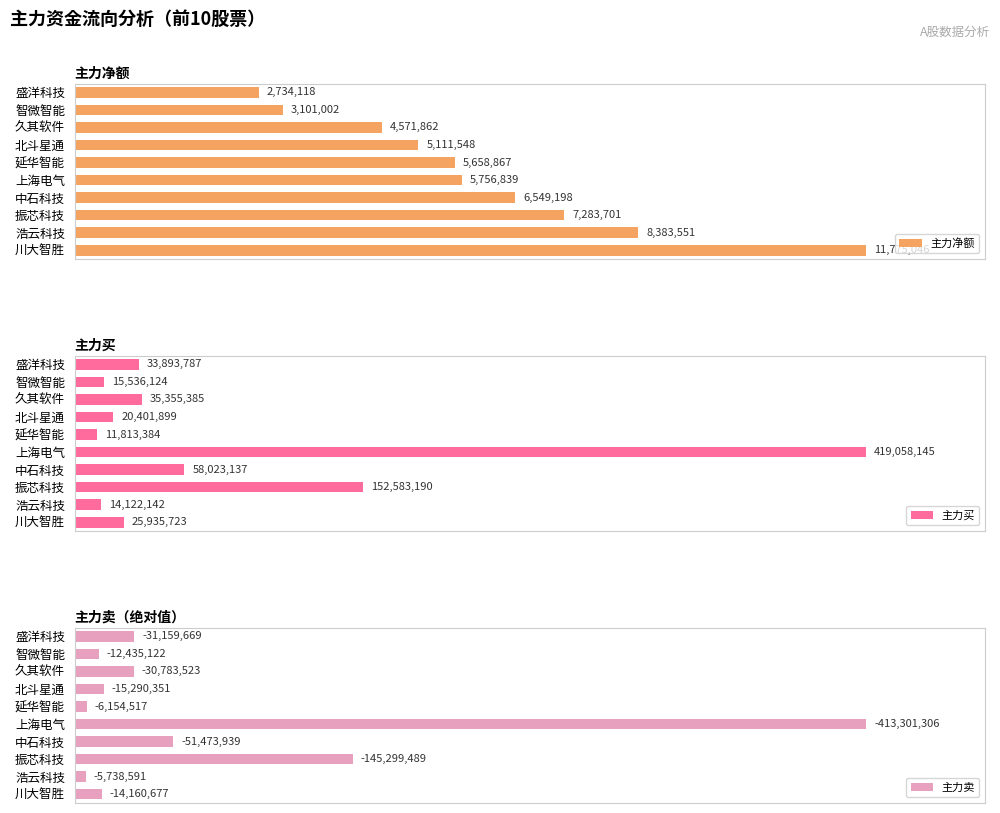

At how many categories does at least one series exceed 85690786?

2